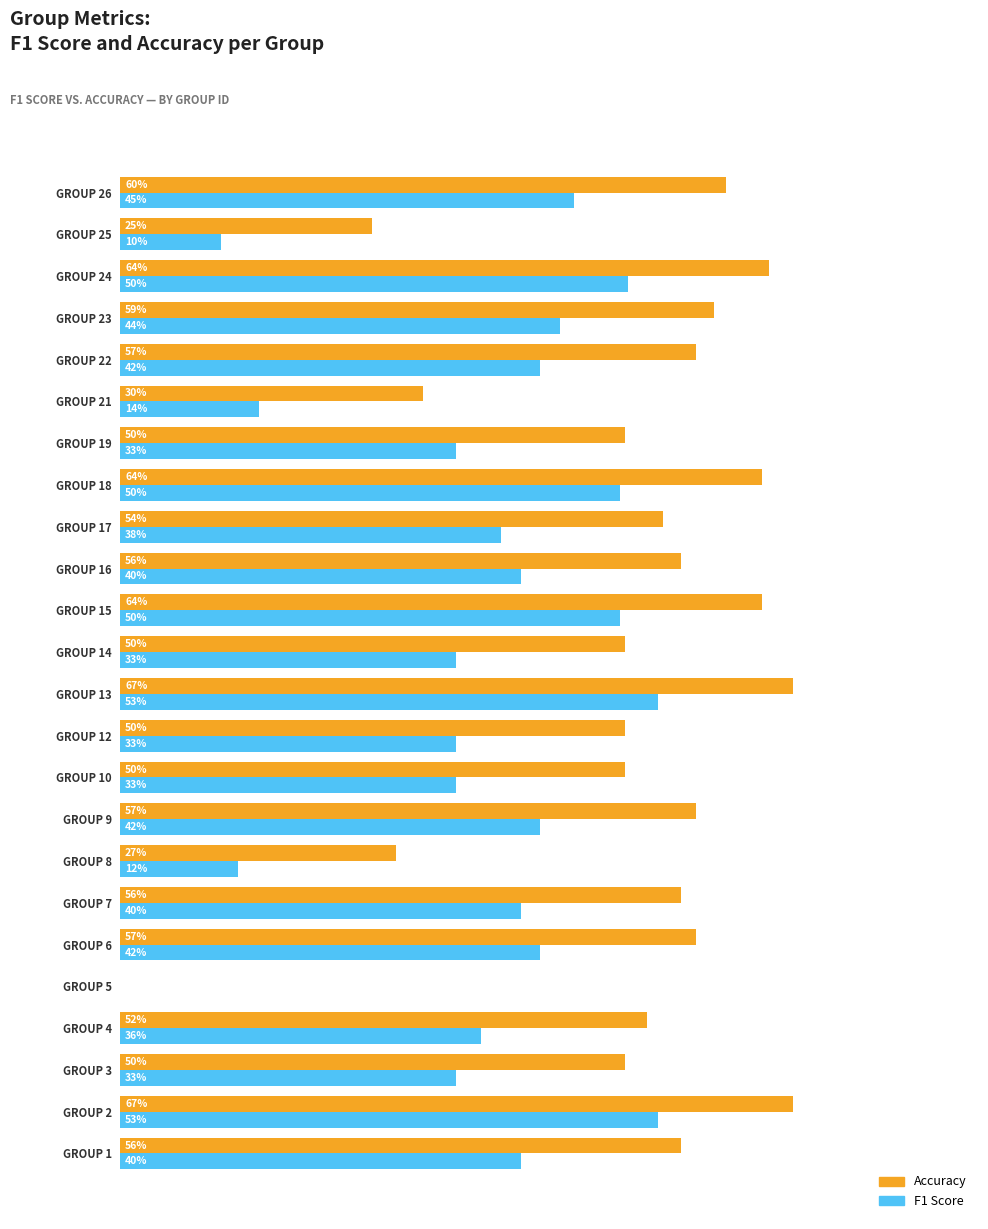

What are all the series names shown in the legend?

Accuracy, F1 Score